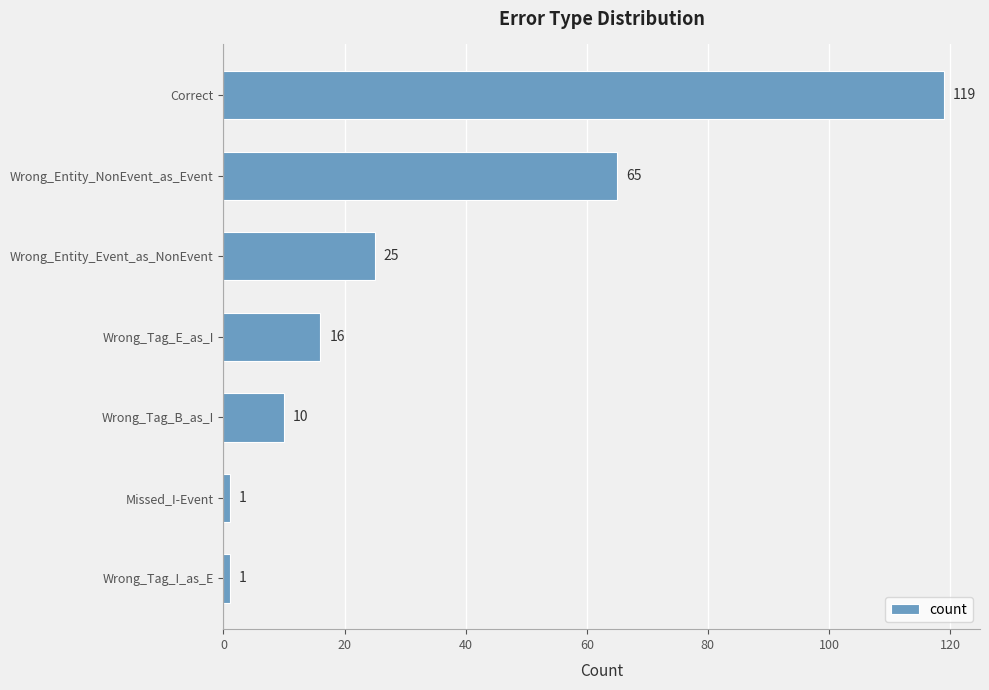

Which has a higher value, Wrong_Tag_E_as_I or Wrong_Tag_I_as_E?

Wrong_Tag_E_as_I